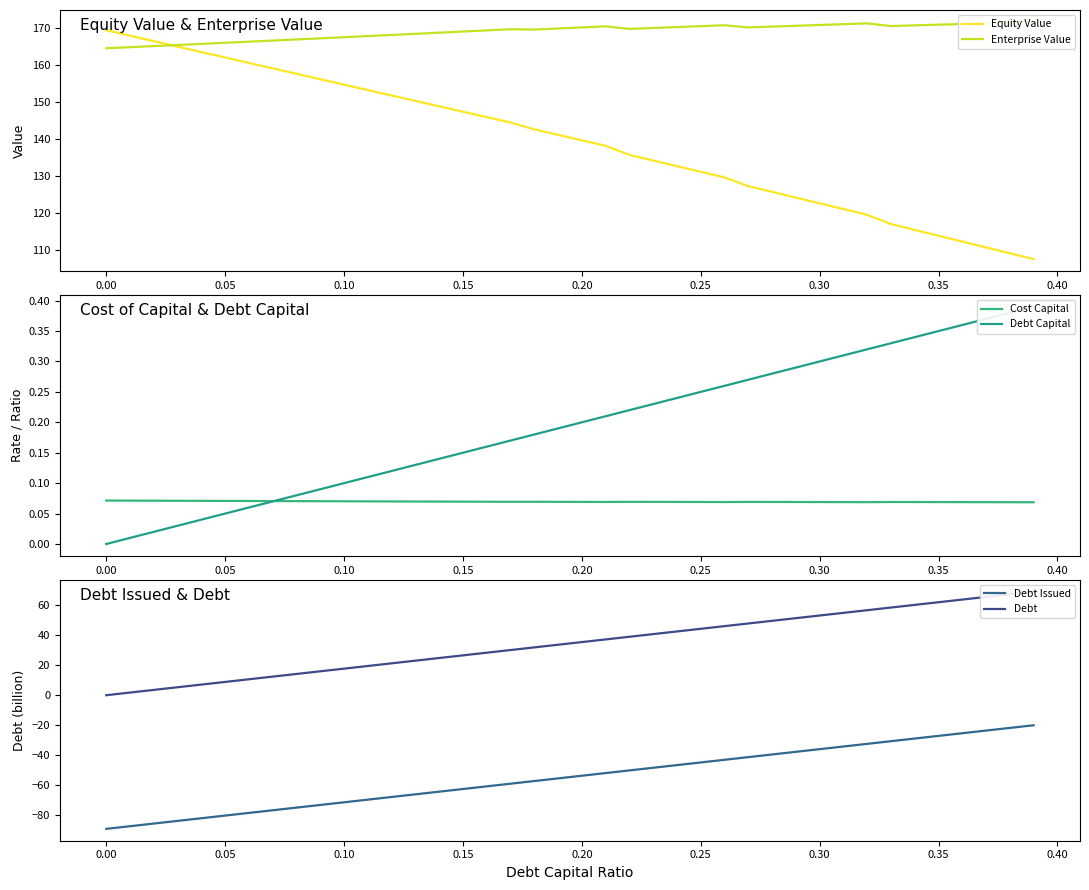

The Equity Value series shows 169.3 at 0.00. True or false?

True